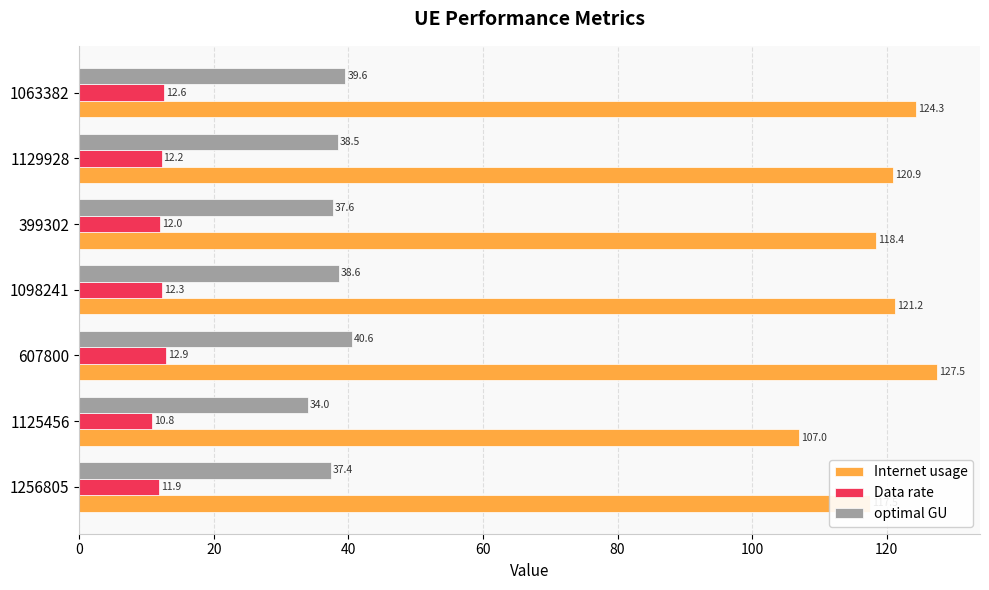

Which series has the largest total across all categories?

Internet usage